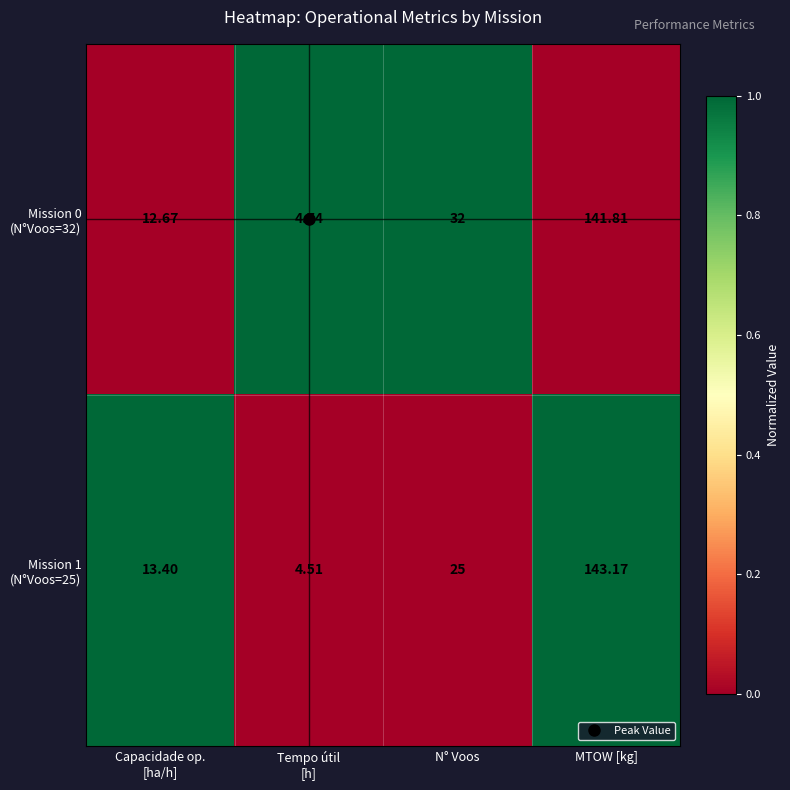

At which category is the sum across all series the highest?

MTOW [kg]